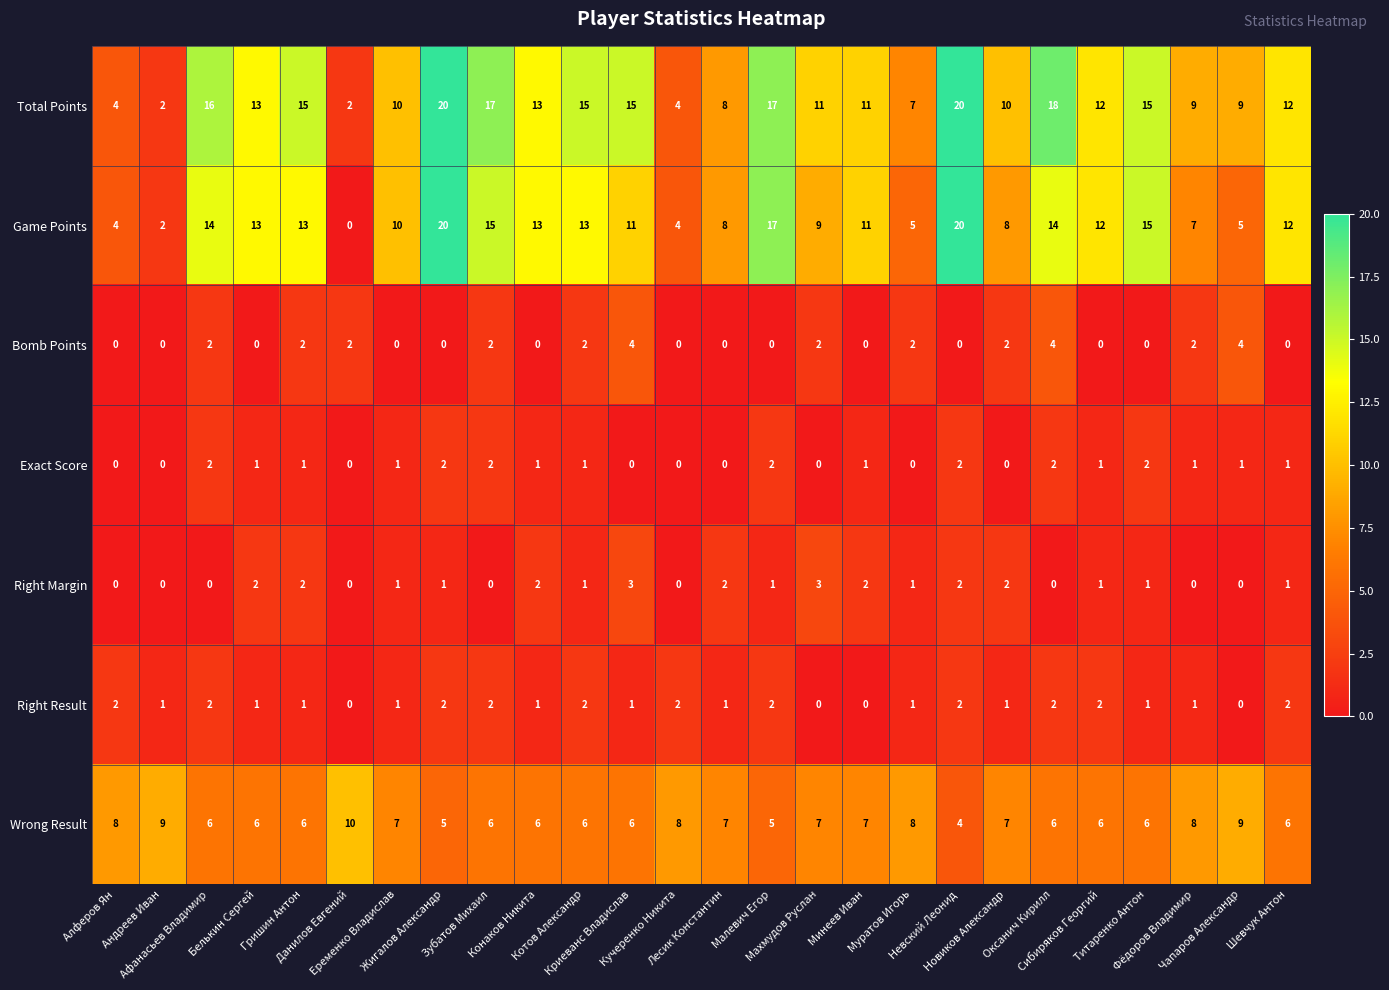

What is the highest value of the Bomb Points series?

4